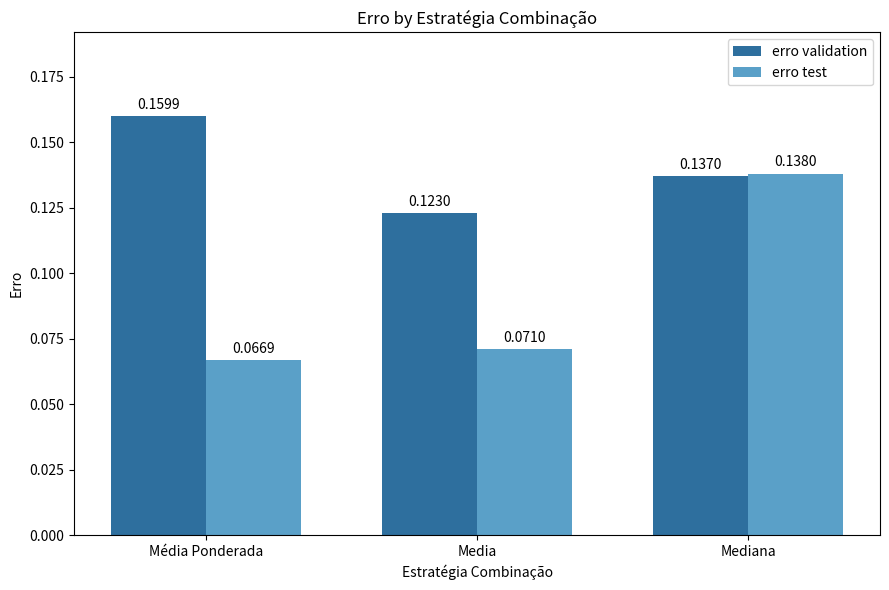

List the series in order of their overall mean, lowest first.

erro test, erro validation